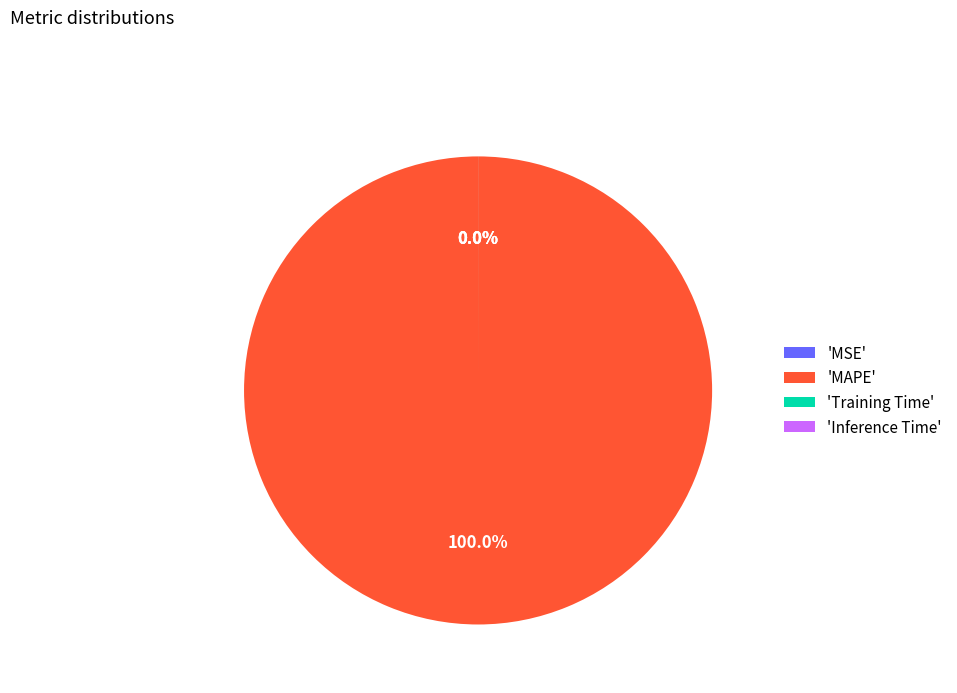

How much of the chart is everything except Training Time?

100.0%